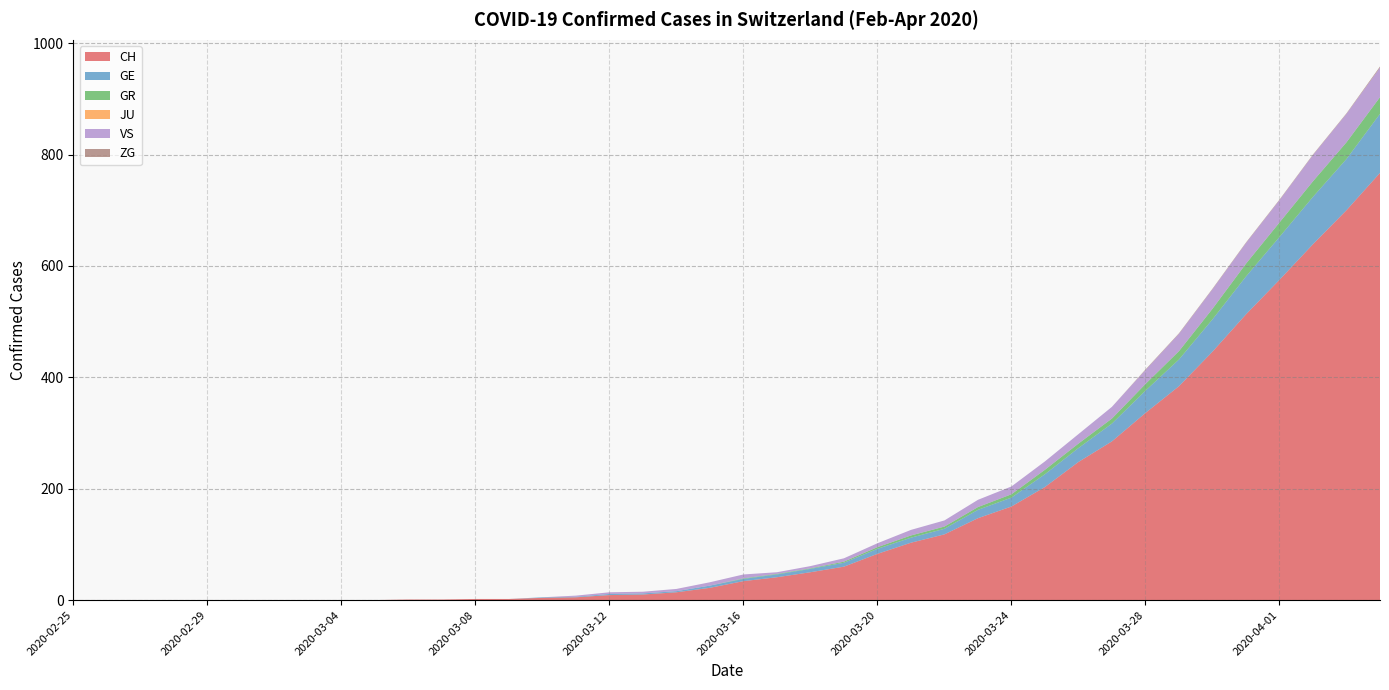

Reading right to left, what are all the values shown in this chart?

CH: 2020-04-04=767	2020-04-03=700	2020-04-02=639	2020-04-01=575	2020-03-31=513	2020-03-30=446	2020-03-29=384	2020-03-28=336	2020-03-27=285	2020-03-26=248	2020-03-25=203	2020-03-24=168	2020-03-23=147	2020-03-22=118	2020-03-21=103	2020-03-20=83	2020-03-19=60	2020-03-18=50	2020-03-17=41	2020-03-16=34	2020-03-15=22	2020-03-14=14	2020-03-13=10	2020-03-12=9	2020-03-11=5	2020-03-10=4	2020-03-09=2	2020-03-08=2	2020-03-07=1	2020-03-06=1	2020-03-05=0	2020-03-04=0	2020-03-03=0	2020-03-02=0	2020-03-01=0	2020-02-29=0	2020-02-28=0	2020-02-27=0	2020-02-26=0	2020-02-25=0
GE: 2020-04-04=106	2020-04-03=92	2020-04-02=85	2020-04-01=77	2020-03-31=68	2020-03-30=58	2020-03-29=48	2020-03-28=40	2020-03-27=32	2020-03-26=25	2020-03-25=23	2020-03-24=16	2020-03-23=15	2020-03-22=10	2020-03-21=9	2020-03-20=9	2020-03-19=7	2020-03-18=6	2020-03-17=5	2020-03-16=4	2020-03-15=4	2020-03-14=2	2020-03-13=2	2020-03-12=2	2020-03-11=1	2020-03-10=1	2020-03-09=0	2020-03-08=0	2020-03-07=0	2020-03-06=0	2020-03-05=0	2020-03-04=0	2020-03-03=0	2020-03-02=0	2020-03-01=0	2020-02-29=0	2020-02-28=0	2020-02-27=0	2020-02-26=0	2020-02-25=0
GR: 2020-04-04=30	2020-04-03=30	2020-04-02=28	2020-04-01=26	2020-03-31=23	2020-03-30=19	2020-03-29=15	2020-03-28=12	2020-03-27=9	2020-03-26=8	2020-03-25=8	2020-03-24=6	2020-03-23=5	2020-03-22=4	2020-03-21=4	2020-03-20=3	2020-03-19=2	2020-03-18=1	2020-03-17=1	2020-03-16=1	2020-03-15=0	2020-03-14=0	2020-03-13=0	2020-03-12=0	2020-03-11=0	2020-03-10=0	2020-03-09=0	2020-03-08=0	2020-03-07=0	2020-03-06=0	2020-03-05=0	2020-03-04=0	2020-03-03=0	2020-03-02=0	2020-03-01=0	2020-02-29=0	2020-02-28=0	2020-02-27=0	2020-02-26=0	2020-02-25=0
JU: 2020-04-04=0	2020-04-03=0	2020-04-02=0	2020-04-01=0	2020-03-31=0	2020-03-30=0	2020-03-29=0	2020-03-28=0	2020-03-27=0	2020-03-26=0	2020-03-25=0	2020-03-24=0	2020-03-23=0	2020-03-22=0	2020-03-21=0	2020-03-20=0	2020-03-19=0	2020-03-18=0	2020-03-17=0	2020-03-16=0	2020-03-15=0	2020-03-14=0	2020-03-13=0	2020-03-12=0	2020-03-11=0	2020-03-10=0	2020-03-09=0	2020-03-08=0	2020-03-07=0	2020-03-06=0	2020-03-05=0	2020-03-04=0	2020-03-03=0	2020-03-02=0	2020-03-01=0	2020-02-29=0	2020-02-28=0	2020-02-27=0	2020-02-26=0	2020-02-25=0
VS: 2020-04-04=53	2020-04-03=51	2020-04-02=47	2020-04-01=40	2020-03-31=37	2020-03-30=35	2020-03-29=31	2020-03-28=25	2020-03-27=21	2020-03-26=17	2020-03-25=15	2020-03-24=14	2020-03-23=13	2020-03-22=11	2020-03-21=10	2020-03-20=7	2020-03-19=6	2020-03-18=4	2020-03-17=3	2020-03-16=7	2020-03-15=6	2020-03-14=4	2020-03-13=3	2020-03-12=3	2020-03-11=2	2020-03-10=0	2020-03-09=0	2020-03-08=0	2020-03-07=0	2020-03-06=0	2020-03-05=0	2020-03-04=0	2020-03-03=0	2020-03-02=0	2020-03-01=0	2020-02-29=0	2020-02-28=0	2020-02-27=0	2020-02-26=0	2020-02-25=0
ZG: 2020-04-04=2	2020-04-03=1	2020-04-02=1	2020-04-01=1	2020-03-31=1	2020-03-30=1	2020-03-29=1	2020-03-28=1	2020-03-27=0	2020-03-26=0	2020-03-25=0	2020-03-24=0	2020-03-23=0	2020-03-22=0	2020-03-21=0	2020-03-20=0	2020-03-19=0	2020-03-18=0	2020-03-17=0	2020-03-16=0	2020-03-15=0	2020-03-14=0	2020-03-13=0	2020-03-12=0	2020-03-11=0	2020-03-10=0	2020-03-09=0	2020-03-08=0	2020-03-07=0	2020-03-06=0	2020-03-05=0	2020-03-04=0	2020-03-03=0	2020-03-02=0	2020-03-01=0	2020-02-29=0	2020-02-28=0	2020-02-27=0	2020-02-26=0	2020-02-25=0